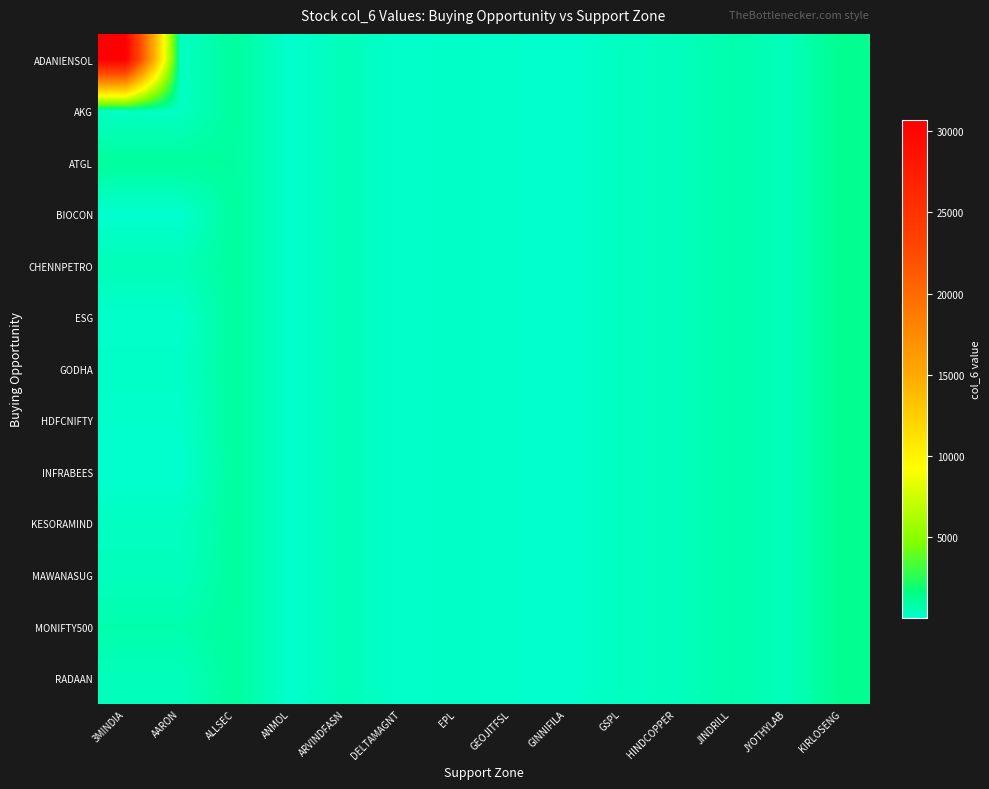

Reading left to right, transcribe all the data shown in this chart.

ADANIENSOL: 3MINDIA=30692.0	AARON=270.8	ALLSEC=1001.4	ANMOL=37.1	ARVINDFASN=467.0	DELTAMAGNT=99.8	EPL=191.6	GEOJITFSL=103.1	GINNIFILA=33.5	GSPL=295.6	HINDCOPPER=371.6	JINDRILL=710.5	JYOTHYLAB=417.0	KIRLOSENG=1285.2
AKG: 3MINDIA=270.8	AARON=270.8	ALLSEC=1001.4	ANMOL=37.1	ARVINDFASN=467.0	DELTAMAGNT=99.8	EPL=191.6	GEOJITFSL=103.1	GINNIFILA=33.5	GSPL=295.6	HINDCOPPER=371.6	JINDRILL=710.5	JYOTHYLAB=417.0	KIRLOSENG=1285.2
ATGL: 3MINDIA=1001.4	AARON=1001.4	ALLSEC=1001.4	ANMOL=37.1	ARVINDFASN=467.0	DELTAMAGNT=99.8	EPL=191.6	GEOJITFSL=103.1	GINNIFILA=33.5	GSPL=295.6	HINDCOPPER=371.6	JINDRILL=710.5	JYOTHYLAB=417.0	KIRLOSENG=1285.2
BIOCON: 3MINDIA=37.1	AARON=37.1	ALLSEC=1001.4	ANMOL=37.1	ARVINDFASN=467.0	DELTAMAGNT=99.8	EPL=191.6	GEOJITFSL=103.1	GINNIFILA=33.5	GSPL=295.6	HINDCOPPER=371.6	JINDRILL=710.5	JYOTHYLAB=417.0	KIRLOSENG=1285.2
CHENNPETRO: 3MINDIA=467.0	AARON=467.0	ALLSEC=1001.4	ANMOL=37.1	ARVINDFASN=467.0	DELTAMAGNT=99.8	EPL=191.6	GEOJITFSL=103.1	GINNIFILA=33.5	GSPL=295.6	HINDCOPPER=371.6	JINDRILL=710.5	JYOTHYLAB=417.0	KIRLOSENG=1285.2
ESG: 3MINDIA=99.8	AARON=99.8	ALLSEC=1001.4	ANMOL=37.1	ARVINDFASN=467.0	DELTAMAGNT=99.8	EPL=191.6	GEOJITFSL=103.1	GINNIFILA=33.5	GSPL=295.6	HINDCOPPER=371.6	JINDRILL=710.5	JYOTHYLAB=417.0	KIRLOSENG=1285.2
GODHA: 3MINDIA=191.6	AARON=191.6	ALLSEC=1001.4	ANMOL=37.1	ARVINDFASN=467.0	DELTAMAGNT=99.8	EPL=191.6	GEOJITFSL=103.1	GINNIFILA=33.5	GSPL=295.6	HINDCOPPER=371.6	JINDRILL=710.5	JYOTHYLAB=417.0	KIRLOSENG=1285.2
HDFCNIFTY: 3MINDIA=103.1	AARON=103.1	ALLSEC=1001.4	ANMOL=37.1	ARVINDFASN=467.0	DELTAMAGNT=99.8	EPL=191.6	GEOJITFSL=103.1	GINNIFILA=33.5	GSPL=295.6	HINDCOPPER=371.6	JINDRILL=710.5	JYOTHYLAB=417.0	KIRLOSENG=1285.2
INFRABEES: 3MINDIA=33.5	AARON=33.5	ALLSEC=1001.4	ANMOL=37.1	ARVINDFASN=467.0	DELTAMAGNT=99.8	EPL=191.6	GEOJITFSL=103.1	GINNIFILA=33.5	GSPL=295.6	HINDCOPPER=371.6	JINDRILL=710.5	JYOTHYLAB=417.0	KIRLOSENG=1285.2
KESORAMIND: 3MINDIA=295.6	AARON=295.6	ALLSEC=1001.4	ANMOL=37.1	ARVINDFASN=467.0	DELTAMAGNT=99.8	EPL=191.6	GEOJITFSL=103.1	GINNIFILA=33.5	GSPL=295.6	HINDCOPPER=371.6	JINDRILL=710.5	JYOTHYLAB=417.0	KIRLOSENG=1285.2
MAWANASUG: 3MINDIA=371.6	AARON=371.6	ALLSEC=1001.4	ANMOL=37.1	ARVINDFASN=467.0	DELTAMAGNT=99.8	EPL=191.6	GEOJITFSL=103.1	GINNIFILA=33.5	GSPL=295.6	HINDCOPPER=371.6	JINDRILL=710.5	JYOTHYLAB=417.0	KIRLOSENG=1285.2
MONIFTY500: 3MINDIA=710.5	AARON=710.5	ALLSEC=1001.4	ANMOL=37.1	ARVINDFASN=467.0	DELTAMAGNT=99.8	EPL=191.6	GEOJITFSL=103.1	GINNIFILA=33.5	GSPL=295.6	HINDCOPPER=371.6	JINDRILL=710.5	JYOTHYLAB=417.0	KIRLOSENG=1285.2
RADAAN: 3MINDIA=417.0	AARON=417.0	ALLSEC=1001.4	ANMOL=37.1	ARVINDFASN=467.0	DELTAMAGNT=99.8	EPL=191.6	GEOJITFSL=103.1	GINNIFILA=33.5	GSPL=295.6	HINDCOPPER=371.6	JINDRILL=710.5	JYOTHYLAB=417.0	KIRLOSENG=1285.2